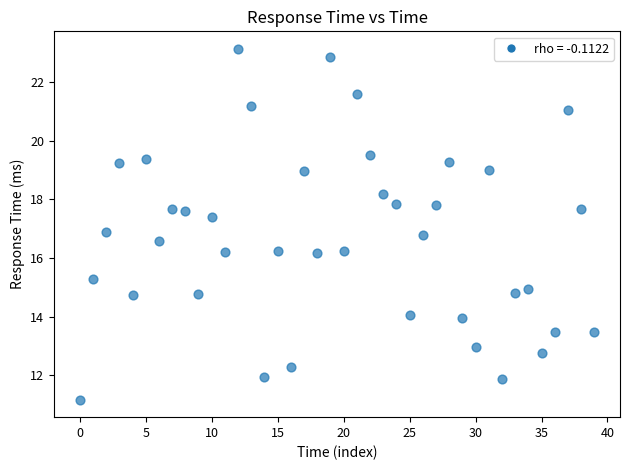

What is the range of Y values (max minus min)?

12.0